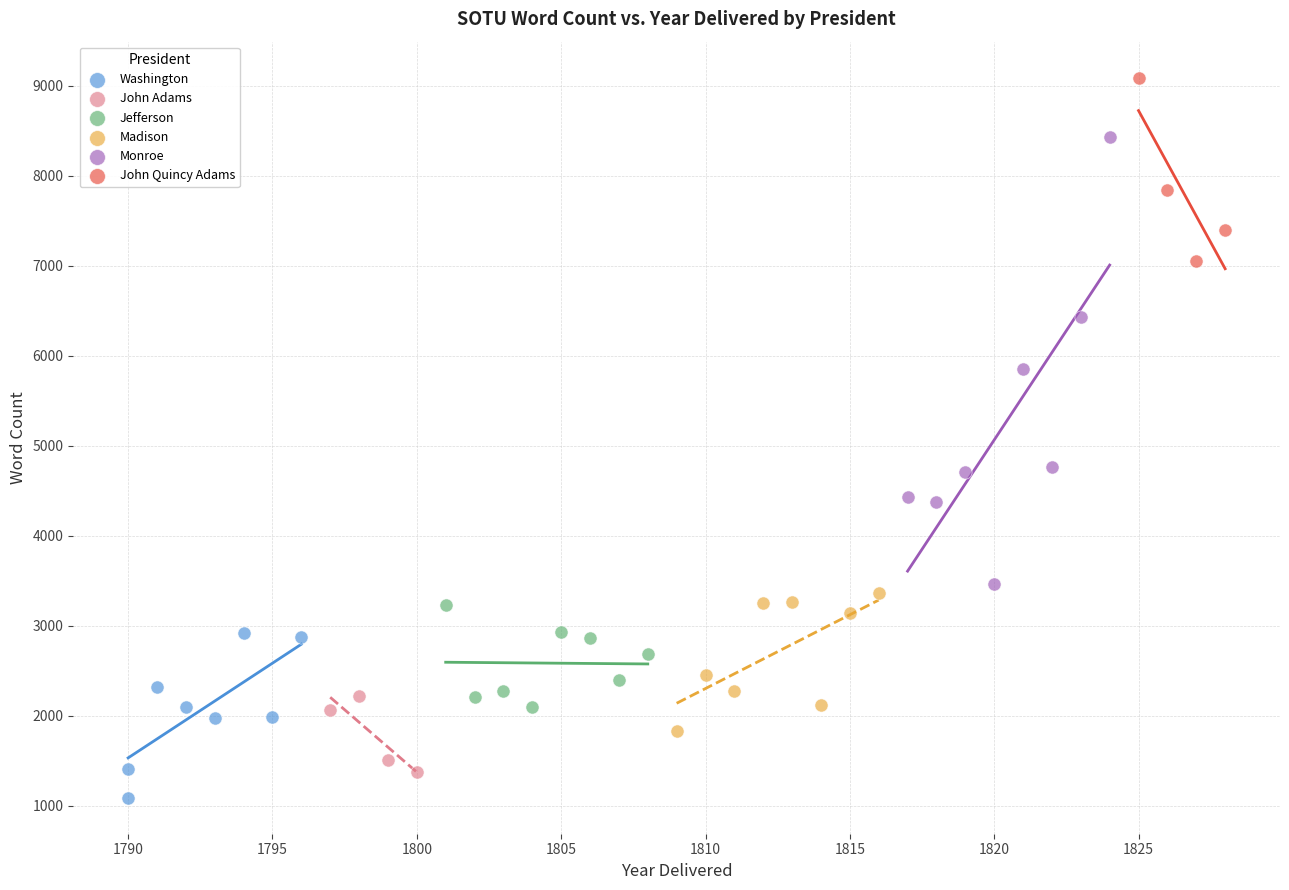

What are all the series names shown in the legend?

Washington, John Adams, Jefferson, Madison, Monroe, John Quincy Adams